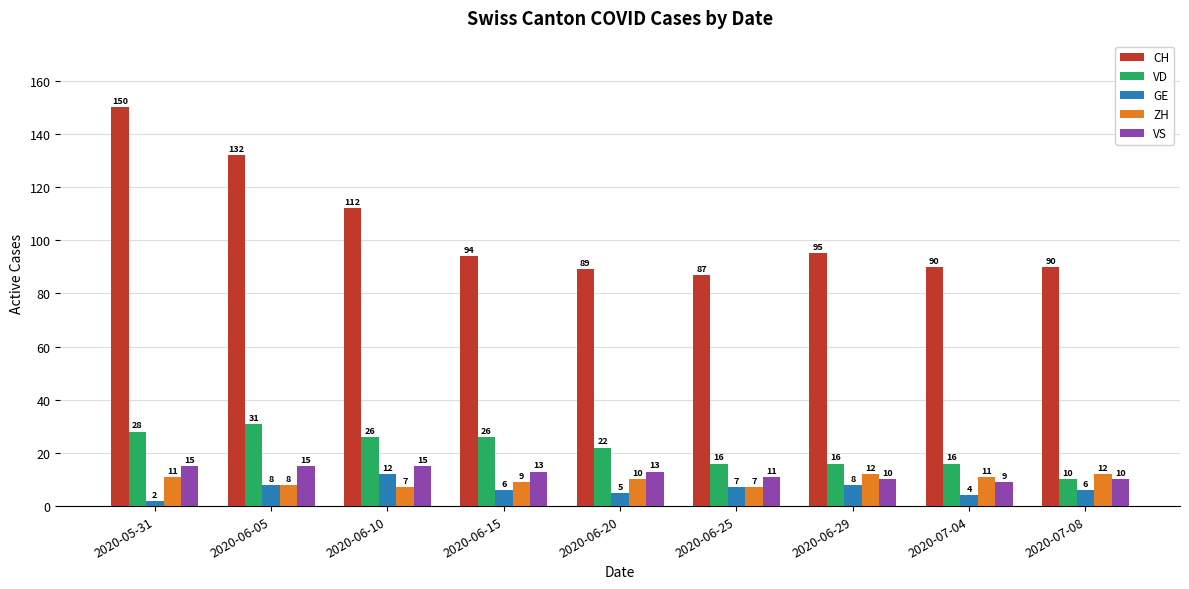

What is the sum of all CH values?

939